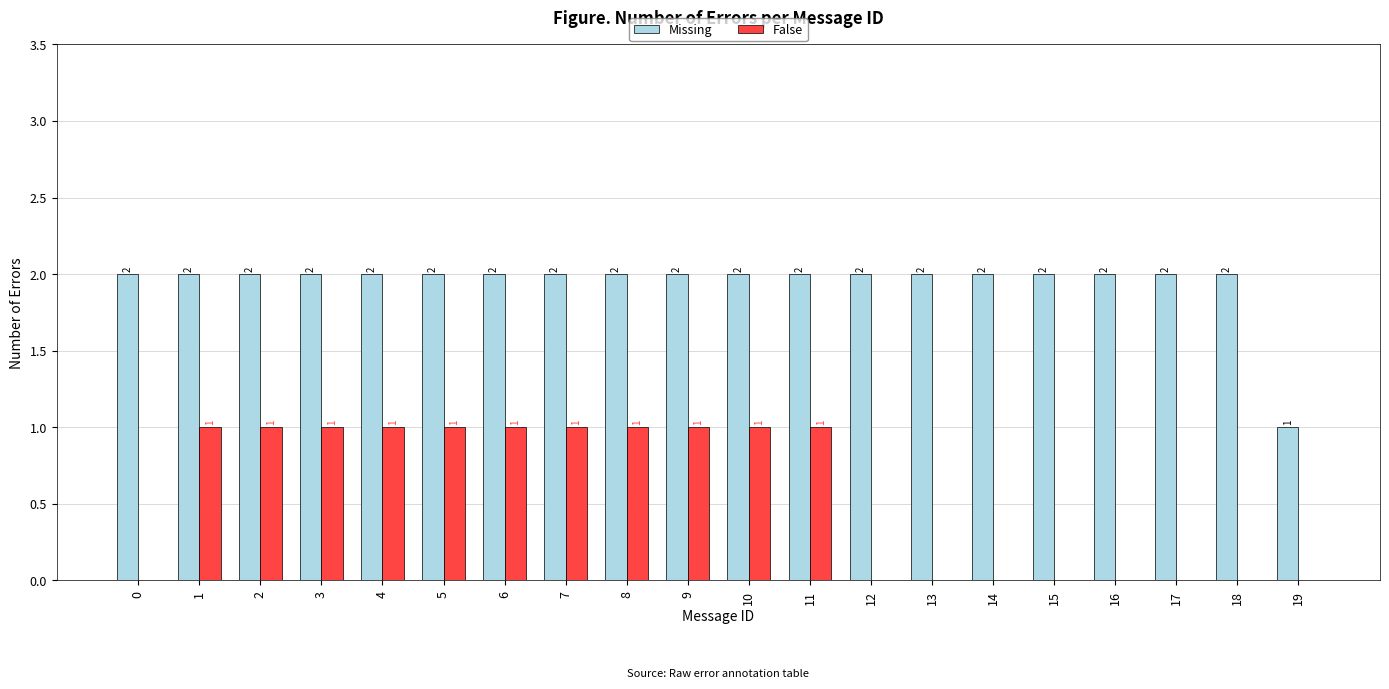

What is the sum of the Missing values at 19 and 16?

3